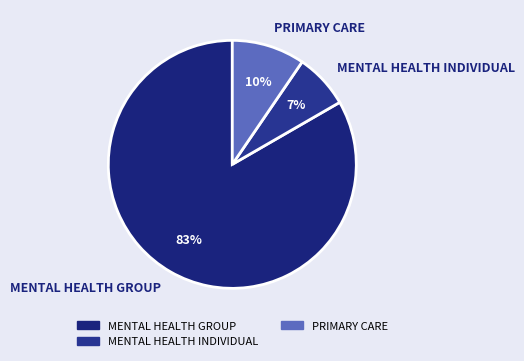

Which slice represents more than half of the pie?

MENTAL HEALTH GROUP